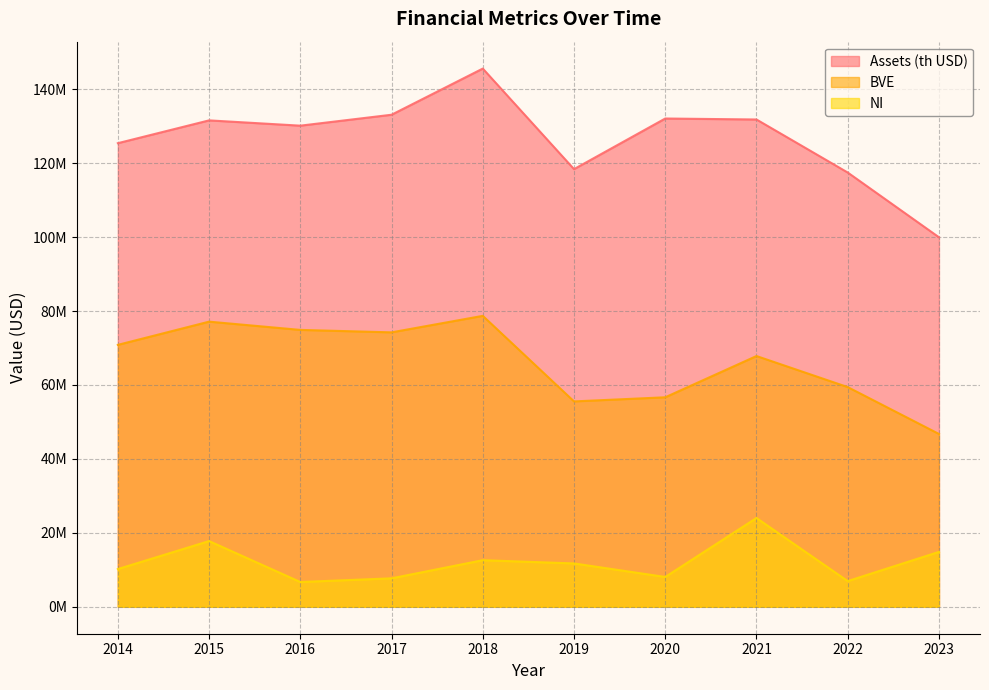

What is the maximum value for Assets (th USD)?

145563000